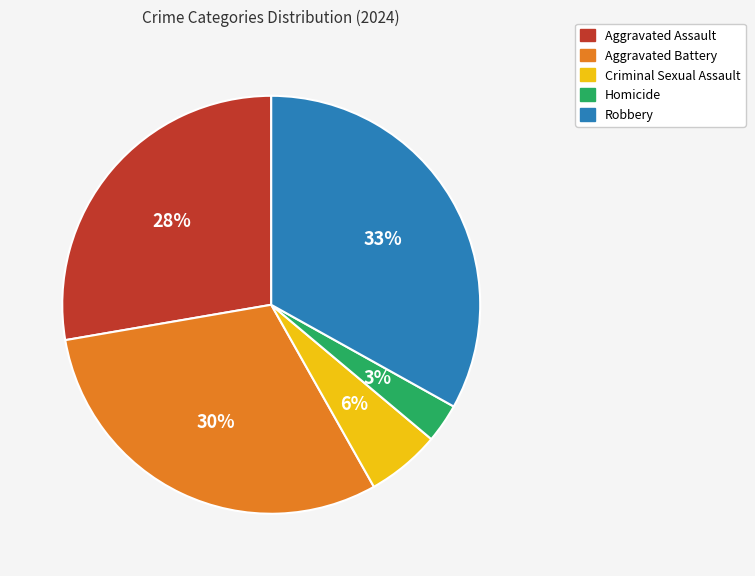

Is the sum of Robbery and Aggravated Assault greater than half?

Yes